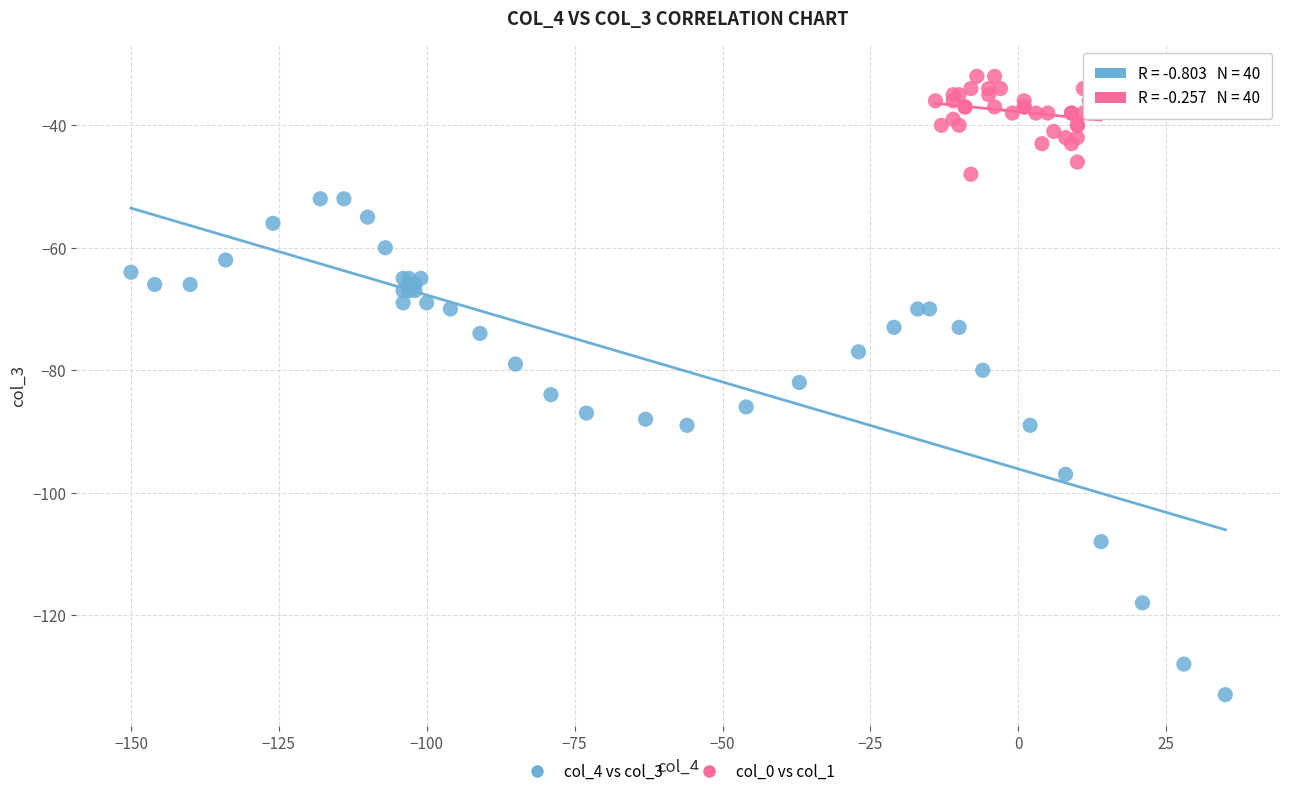

Which series reaches the maximum Y coordinate?

col_0 vs col_1